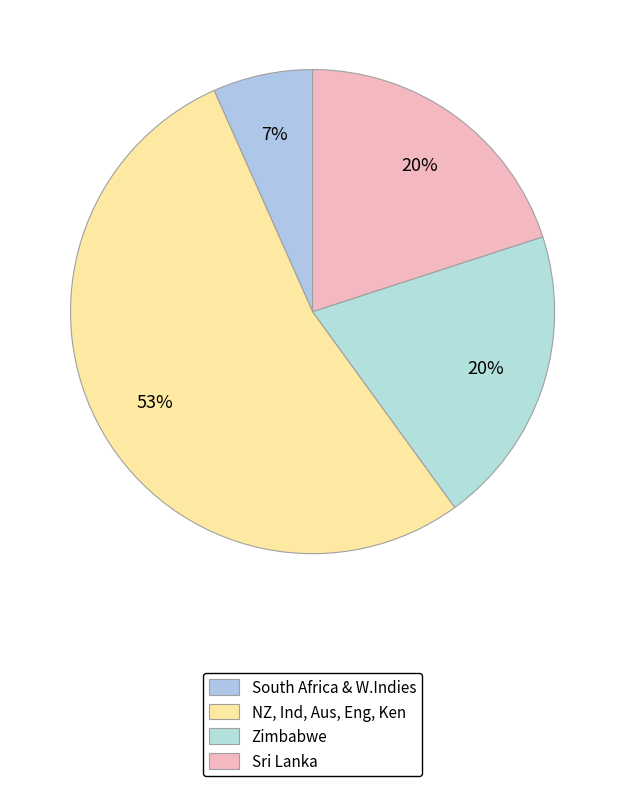

Count the number of slices in the pie.

4